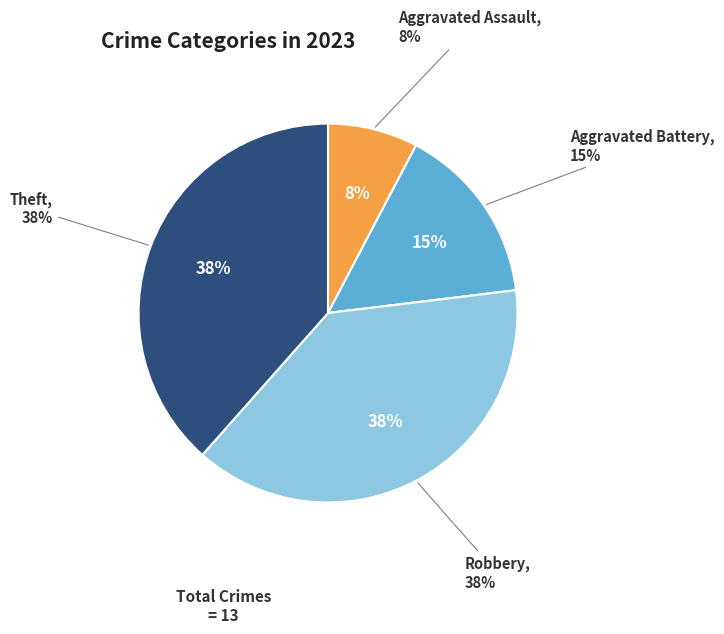

To the nearest percent, what percentage of the pie is Aggravated Battery?

15%